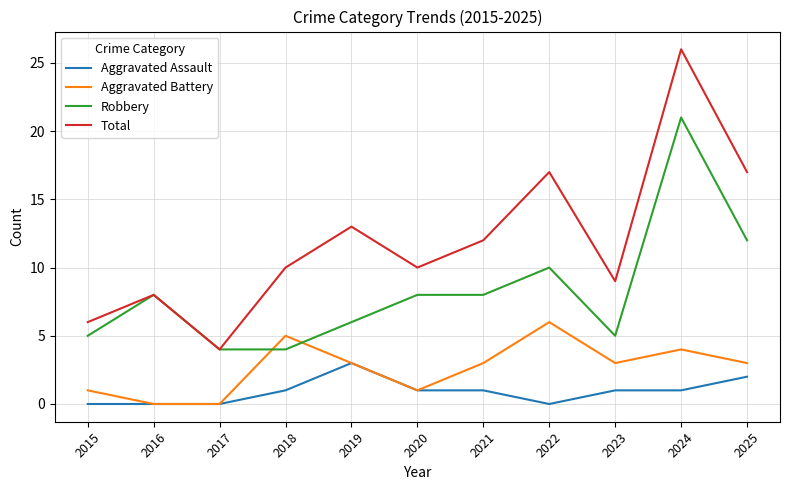

Read the Robbery value at 2023.

5